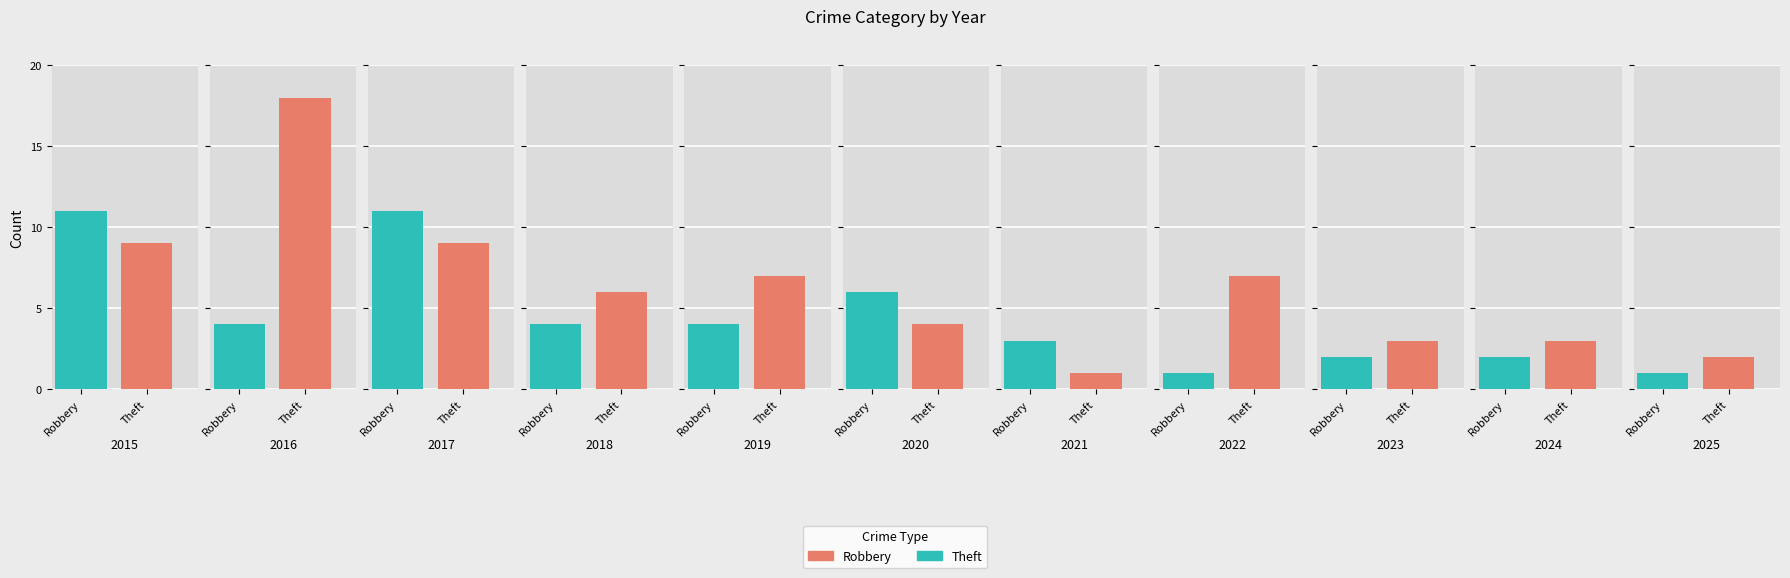

Which series changed the most between 2022 and 2025?

Theft